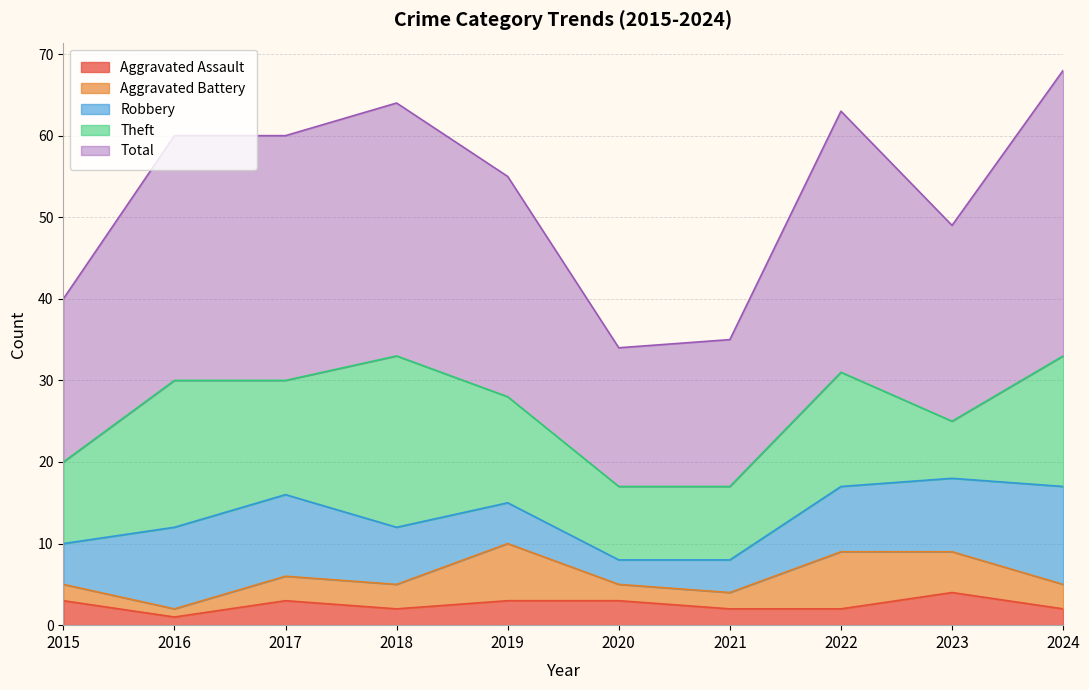

At which category does Aggravated Assault reach its first local valley?

2016